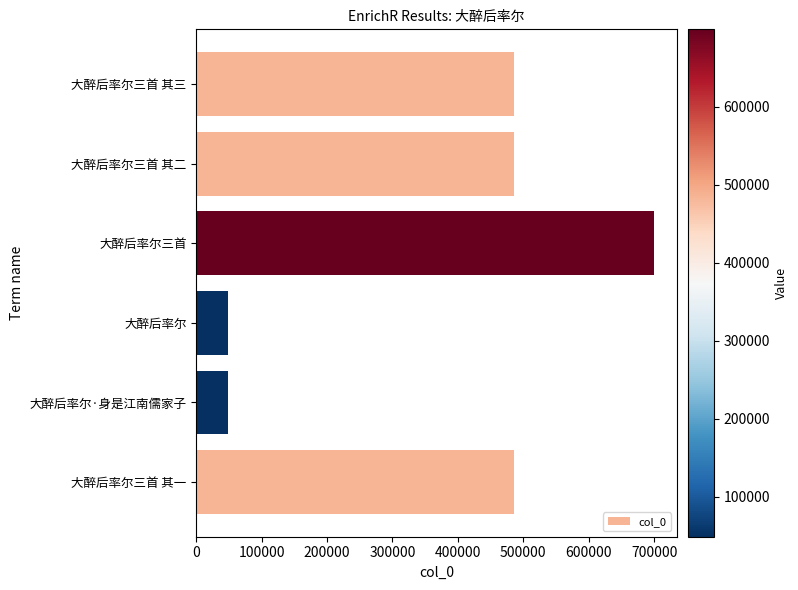

Between 大醉后率尔·身是江南儒家子 and 大醉后率尔三首, which is larger?

大醉后率尔三首